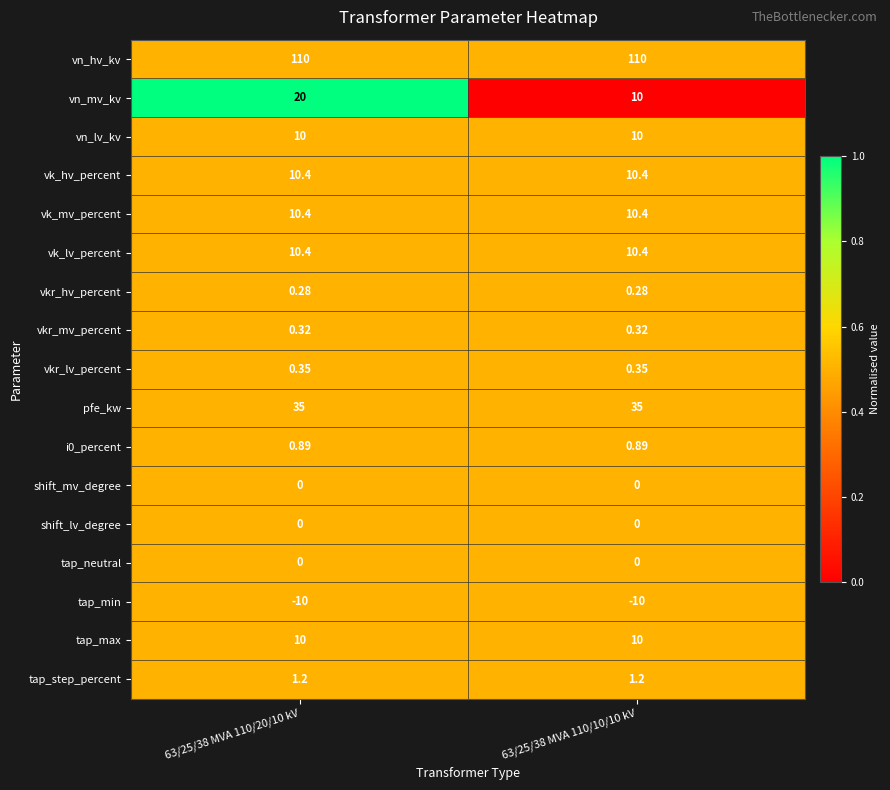

Is the value of tap_step_percent at 63/25/38 MVA 110/20/10 kV greater than the value of tap_min at 63/25/38 MVA 110/20/10 kV?

Yes